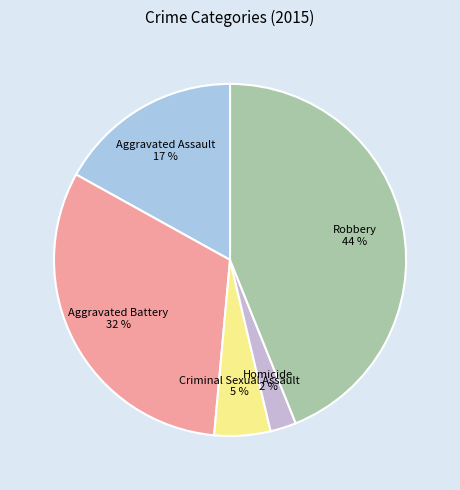

Count the number of slices in the pie.

5